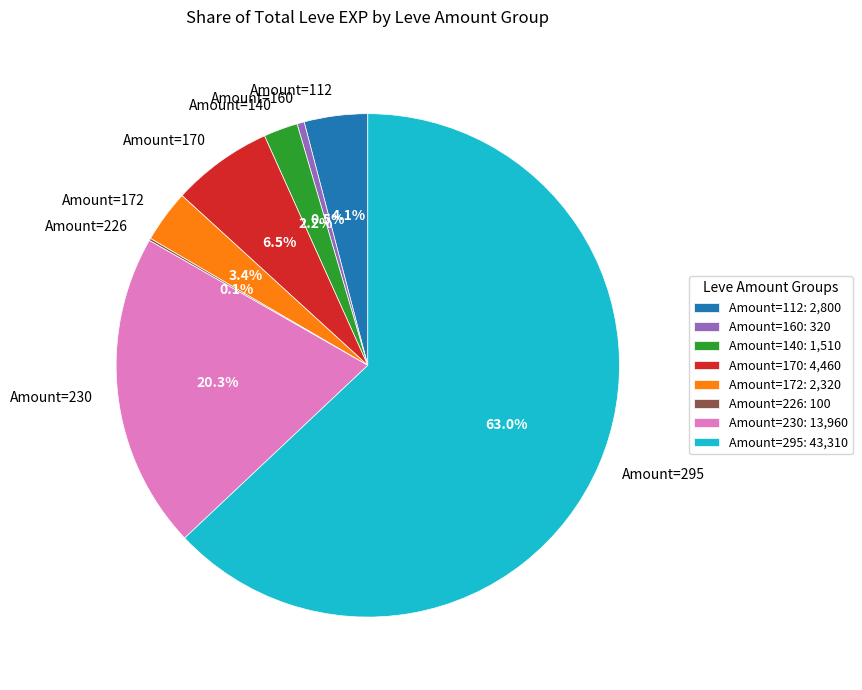

What is the ratio of the value at Amount=140 to the value at Amount=170?

0.3